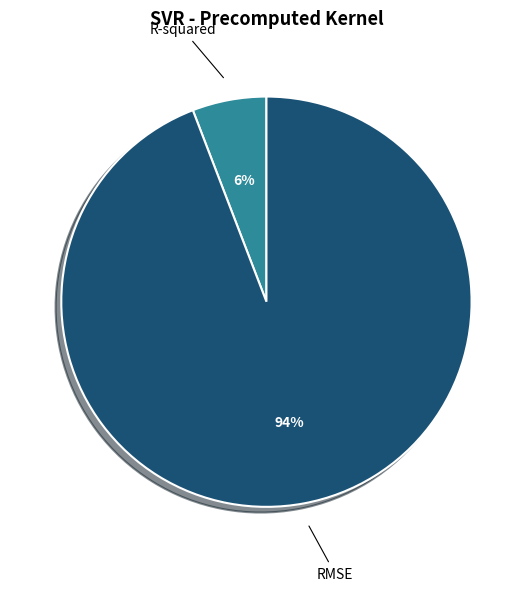

Between RMSE and R-squared, which is larger?

RMSE